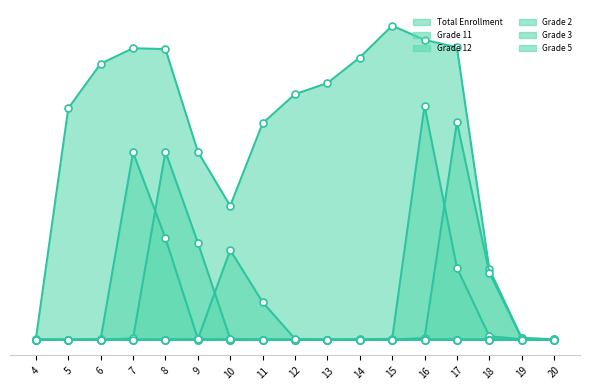

In Grade 11, how many points are higher than both neighbors (excluding endpoints)?

1